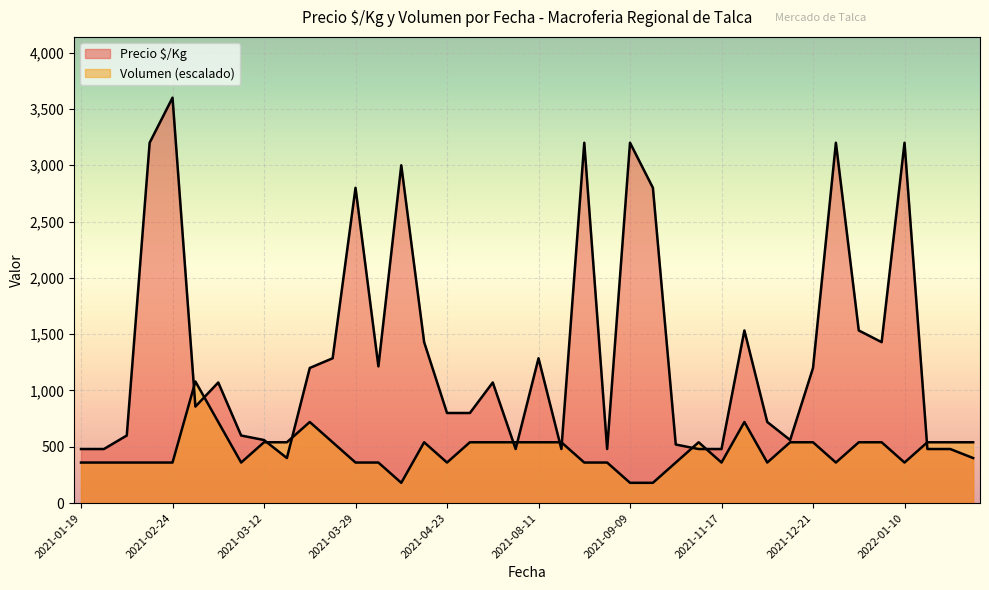

Reading left to right, list all the values displayed in this chart.

Precio $/Kg: 480	480	600	3200	3600	857	1071	600	560	400	1200	1286	2800	1214	3000	1429	800	800	1071	480	1286	480	3200	480	3200	2800	520	480	480	1533	720	560	1200	3200	1533	1429	3200	480	480	400
Volumen: 360	360	360	360	360	1080	720	360	540	540	720	540	360	360	180	540	360	540	540	540	540	540	360	360	180	180	360	540	360	720	360	540	540	360	540	540	360	540	540	540